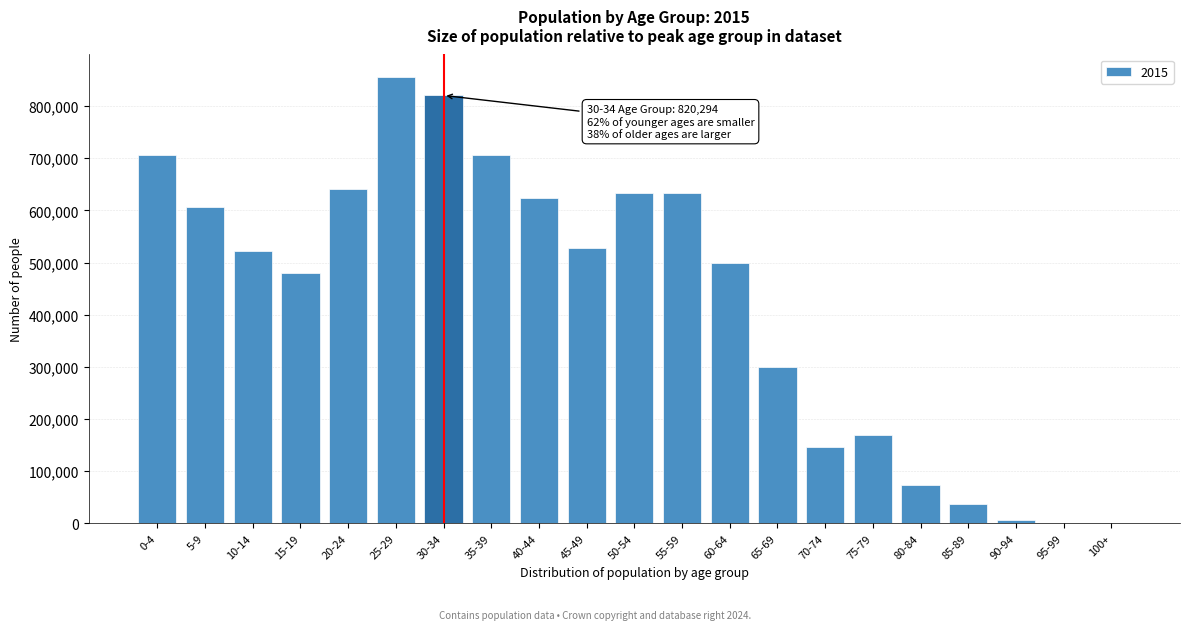

Between 75-79 and 70-74, which is larger?

75-79